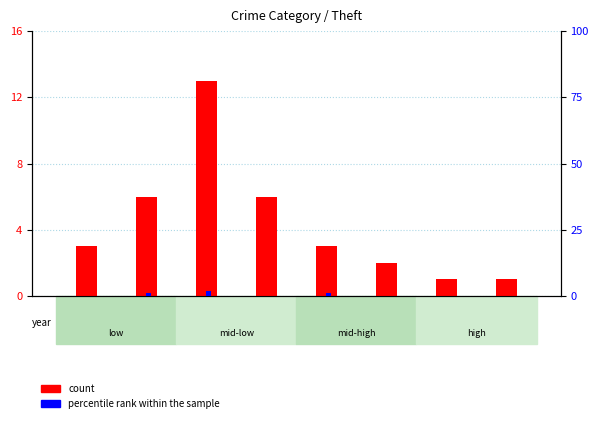

The percentile rank within the sample series shows -1 at 2018. True or false?

False